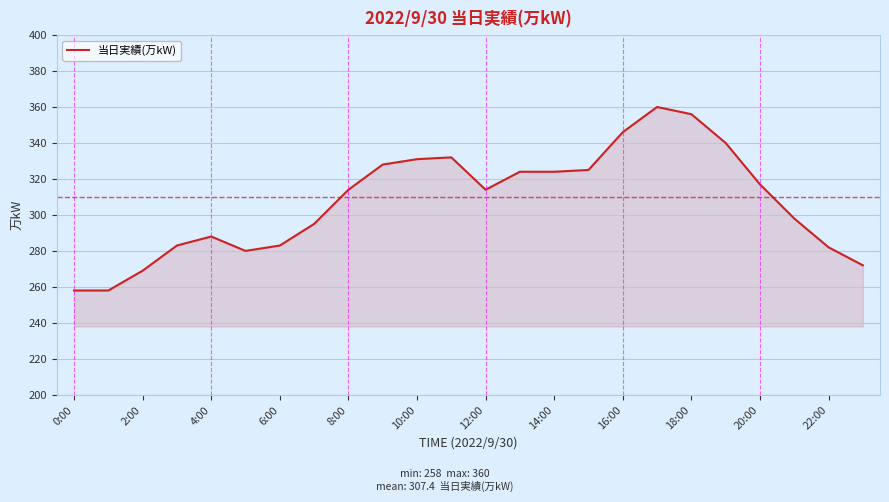

What is the difference between the maximum and minimum values?

102